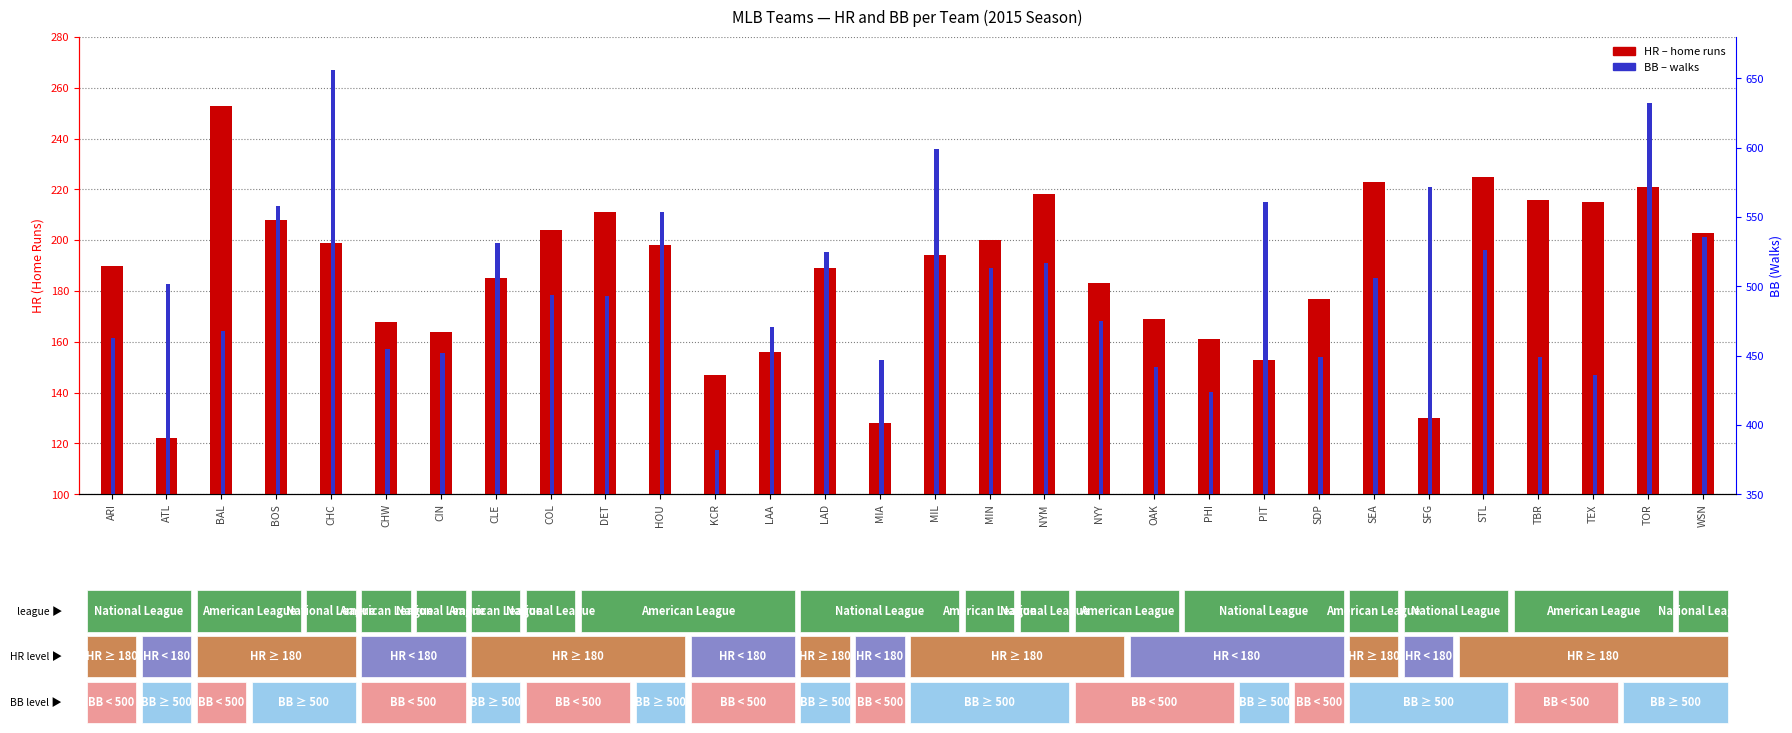

Which has a higher value, KCR or LAD?

LAD